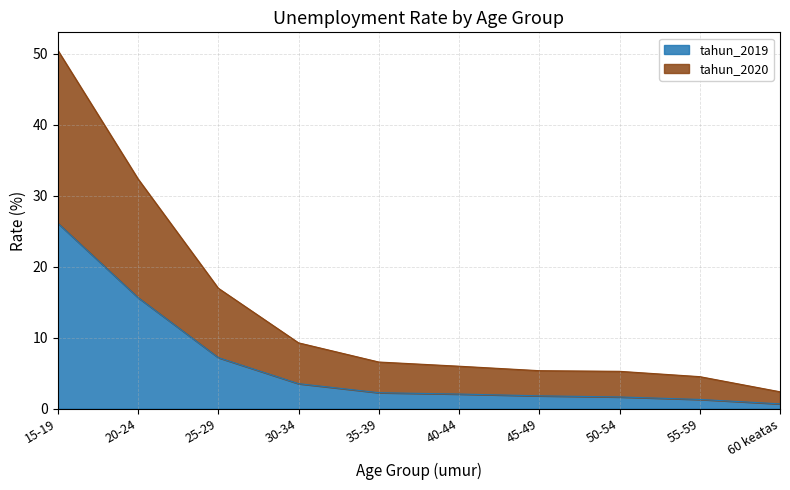

Is the value of tahun_2019 at 45-49 greater than the value of tahun_2020 at 15-19?

No